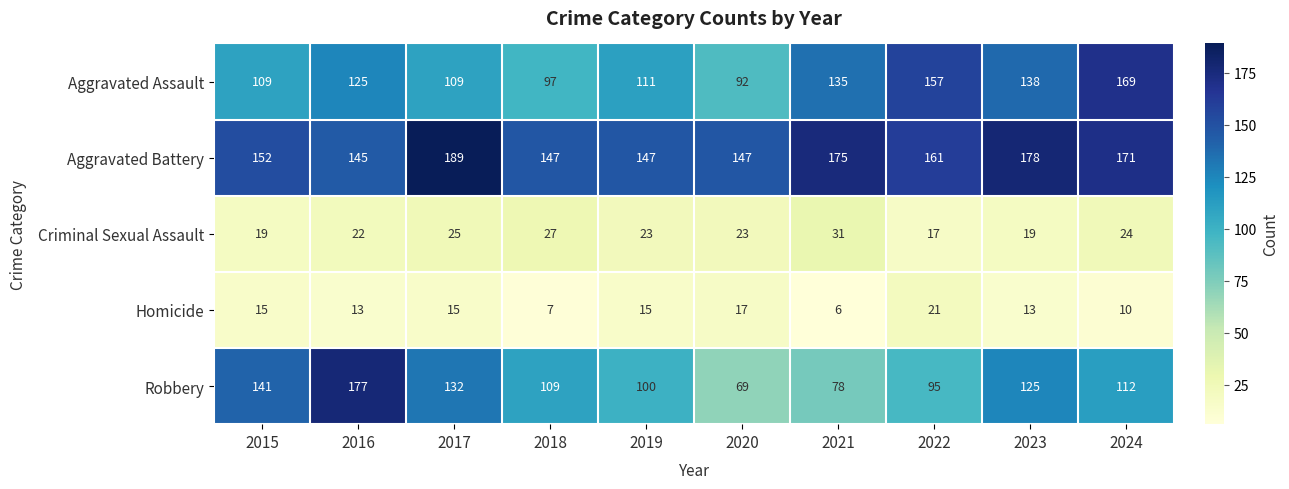

Which series has the widest spread of values?

Robbery